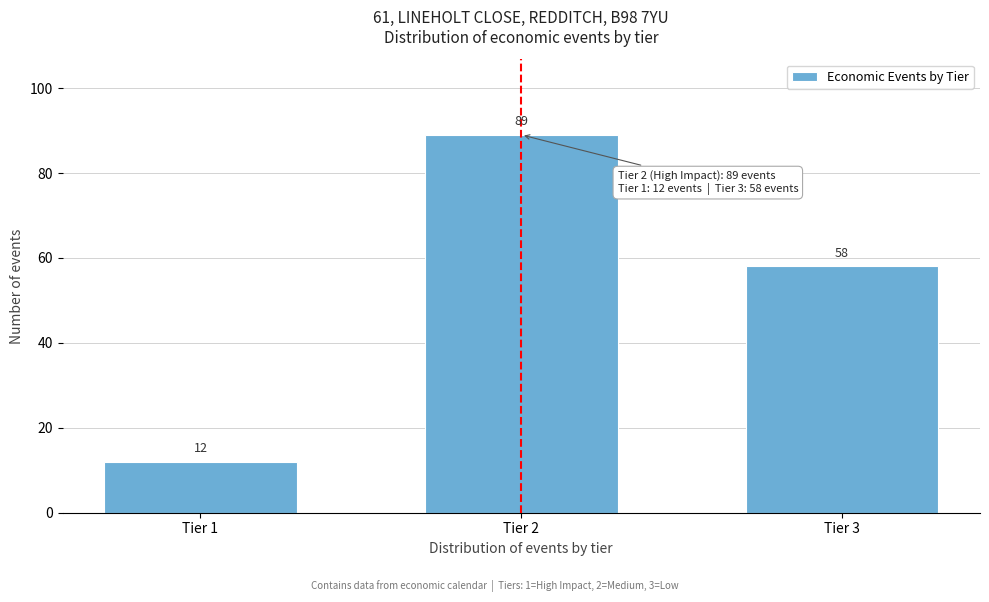

Reading right to left, what are all the values shown in this chart?

58	89	12